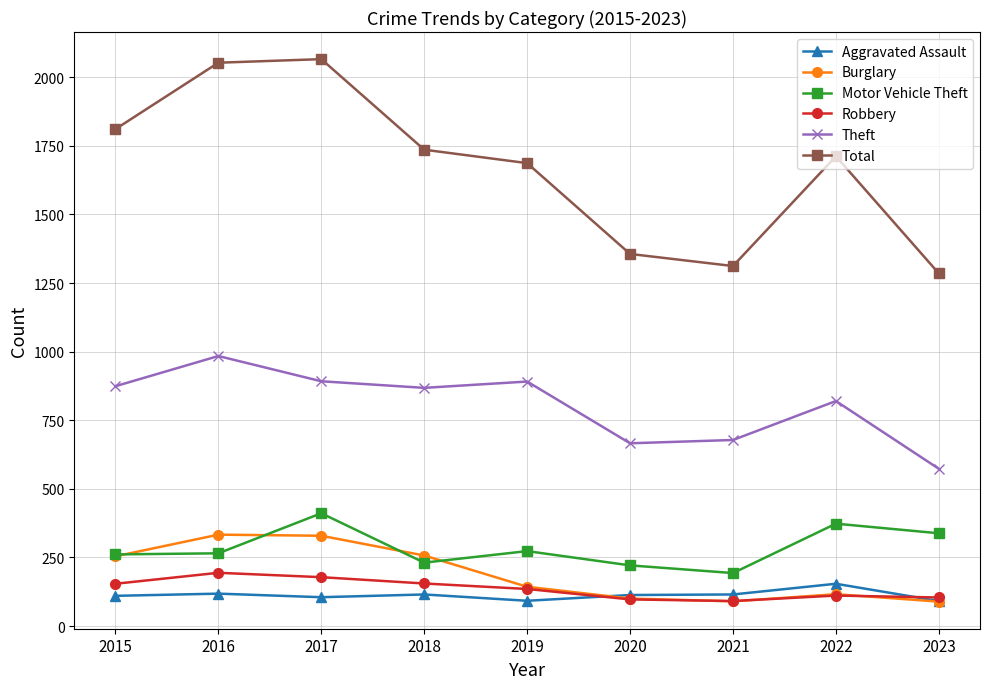

What is the difference between the maximum and minimum values in the Burglary series?

244